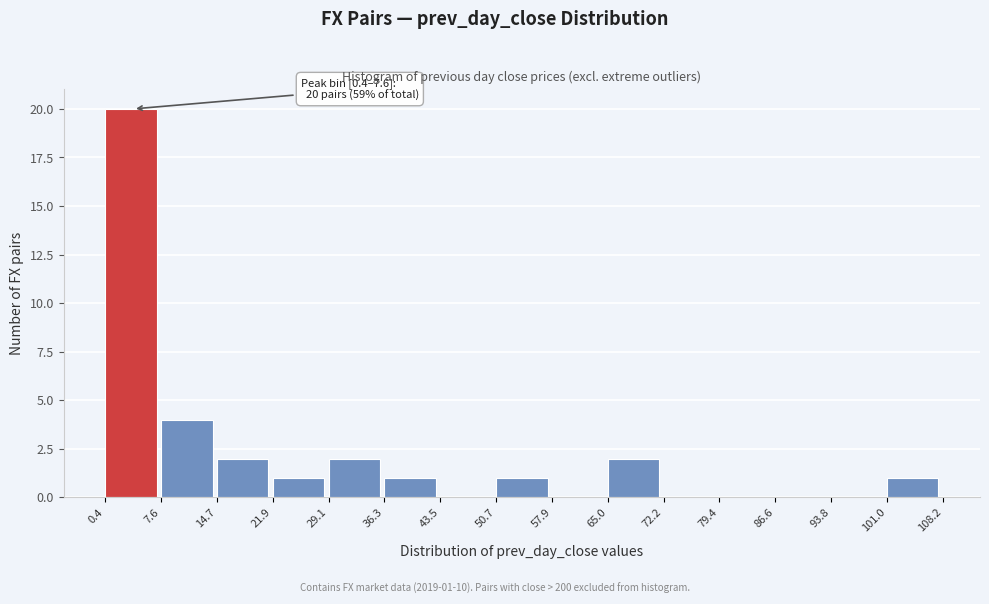

Over which range of the x-axis is the bar tallest?

0.4 to 7.6